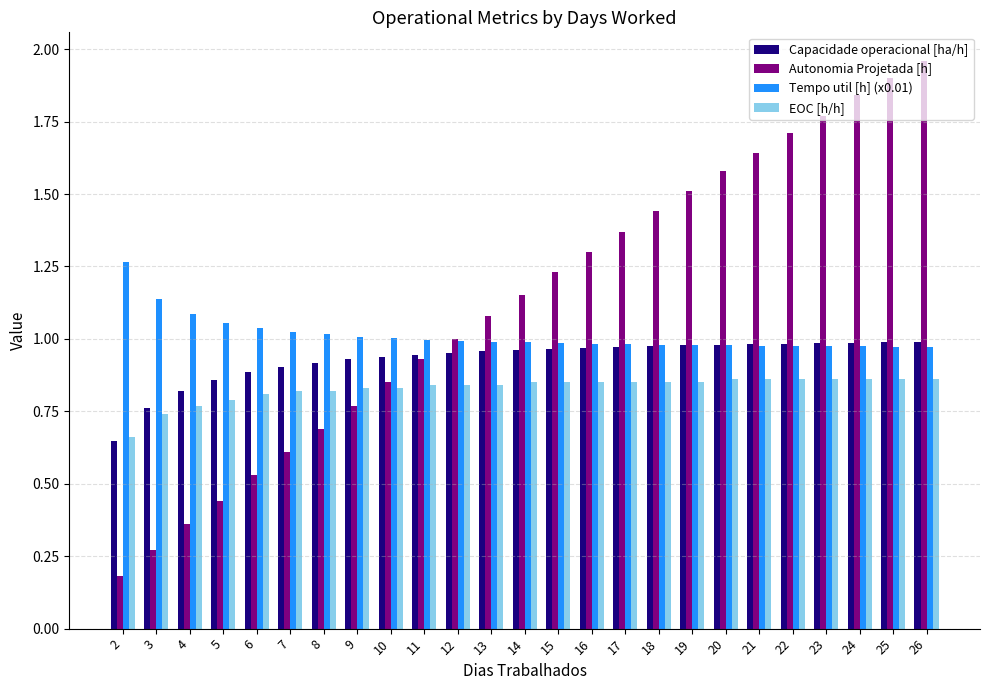

Which label corresponds to the largest value in the chart?

26